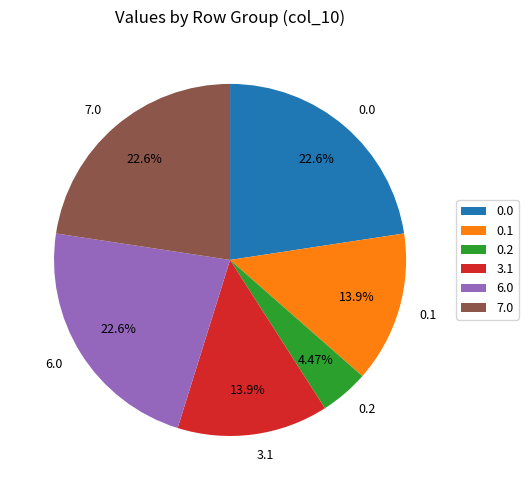

Does any single category account for the majority?

No